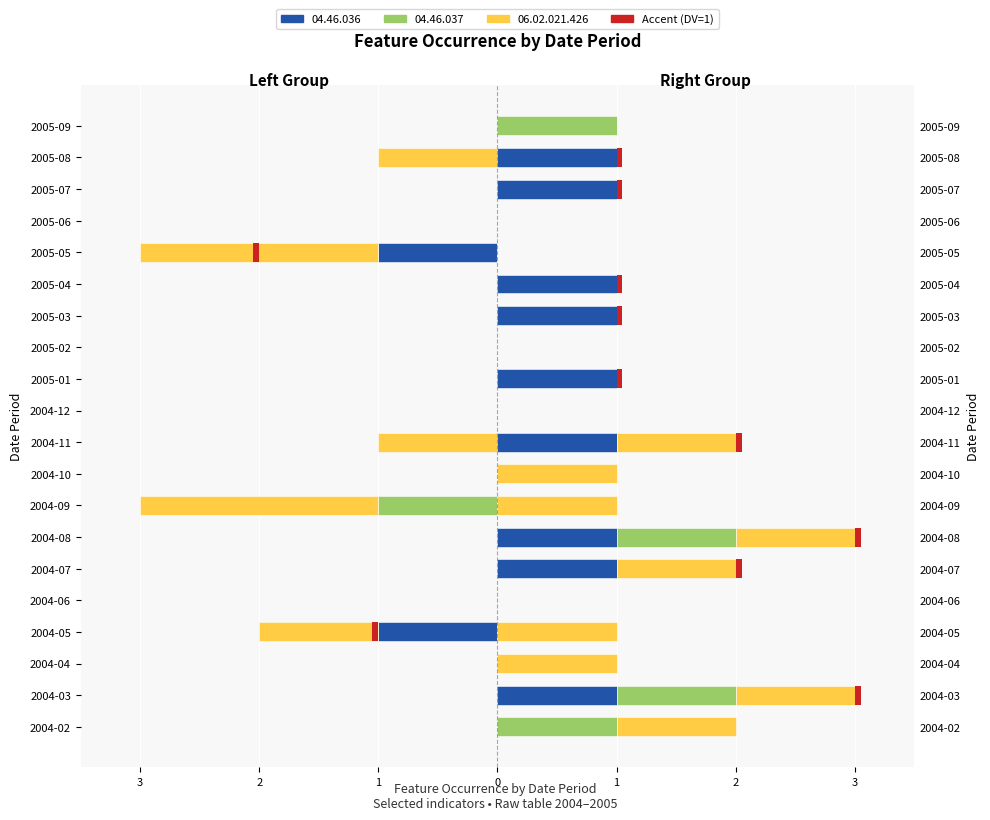

Is the value of 04.46.036 at 2005-06 greater than the value of 06.02.021.424 at 2004-06?

No